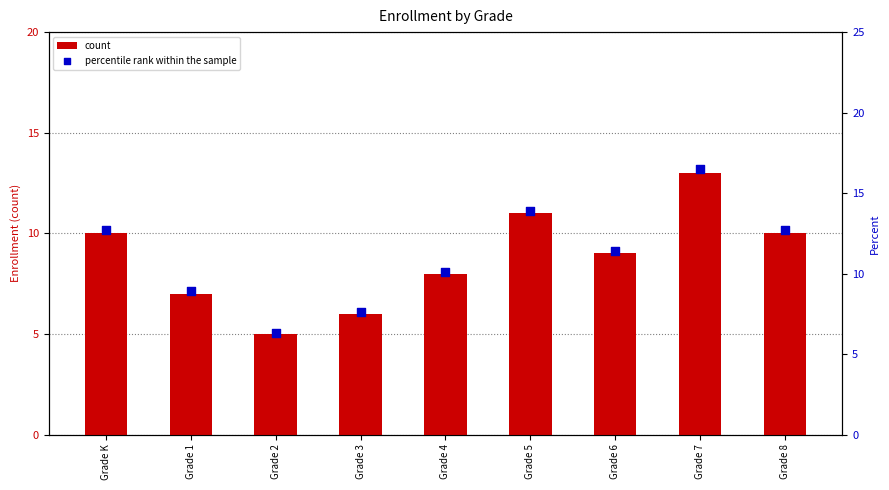

Which series reaches the minimum Y coordinate?

count